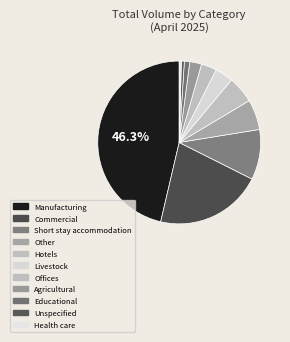

What percentage do Educational and Short stay accommodation together represent?

11.0%